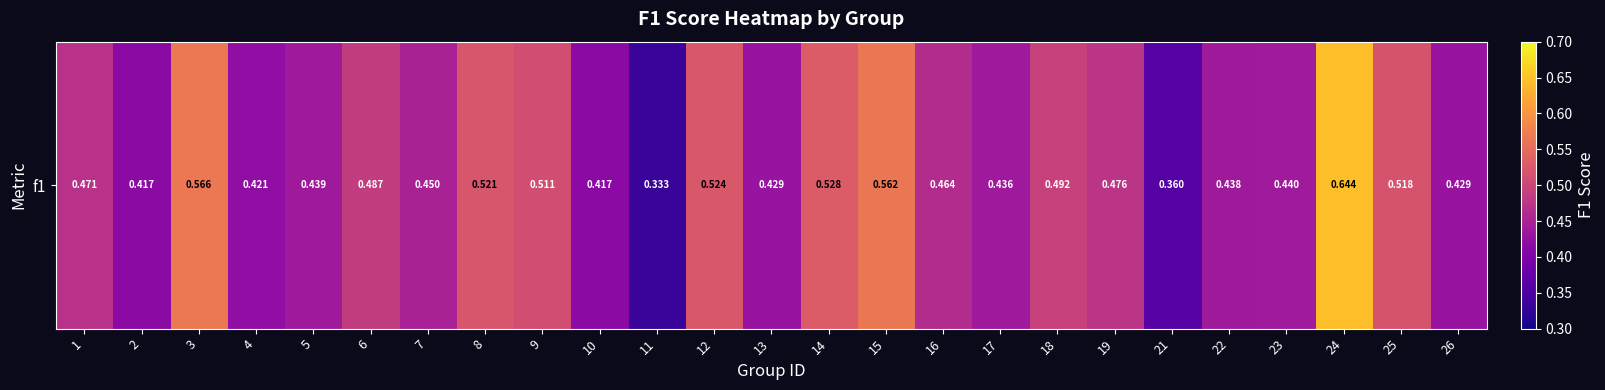

At which category does the chart reach its minimum across all series?

11